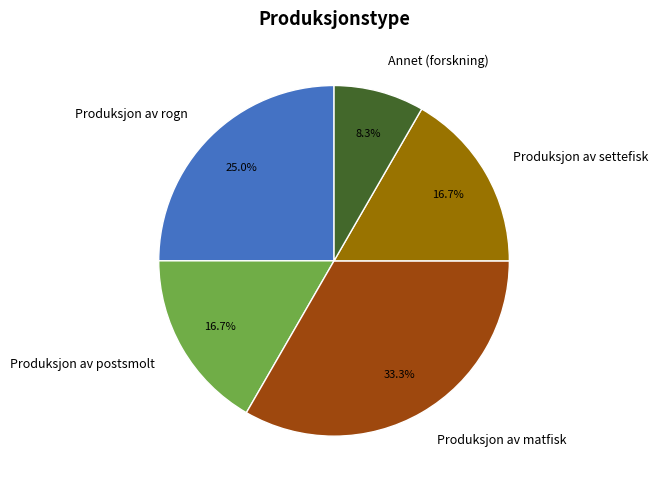

Which category has the smallest portion of the pie?

Annet (forskning)